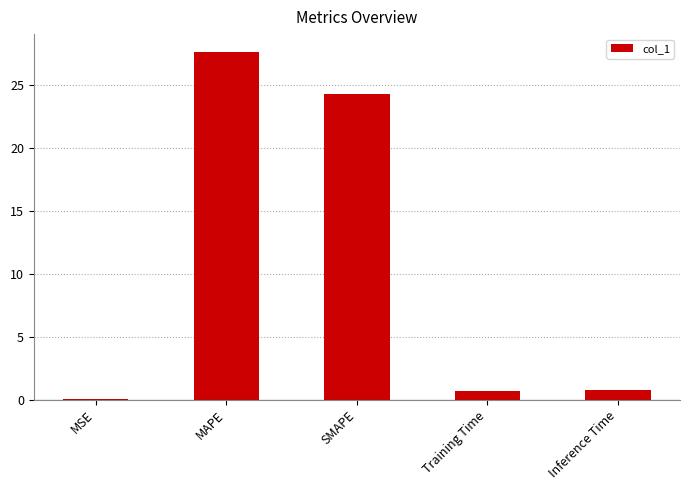

Which has a higher value, MAPE or SMAPE?

MAPE